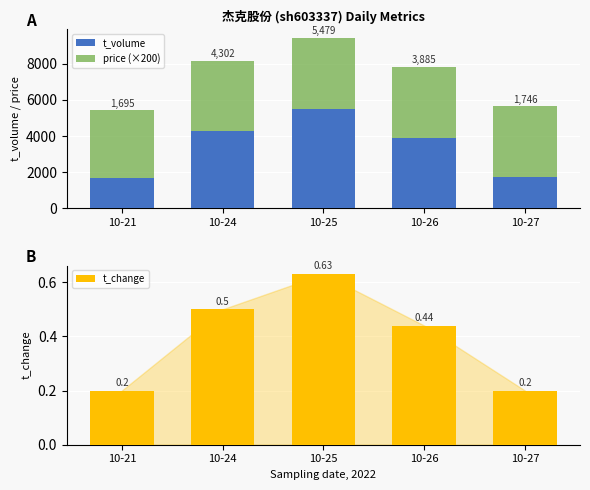

The t_change series shows 0.2 at 10-27. True or false?

True